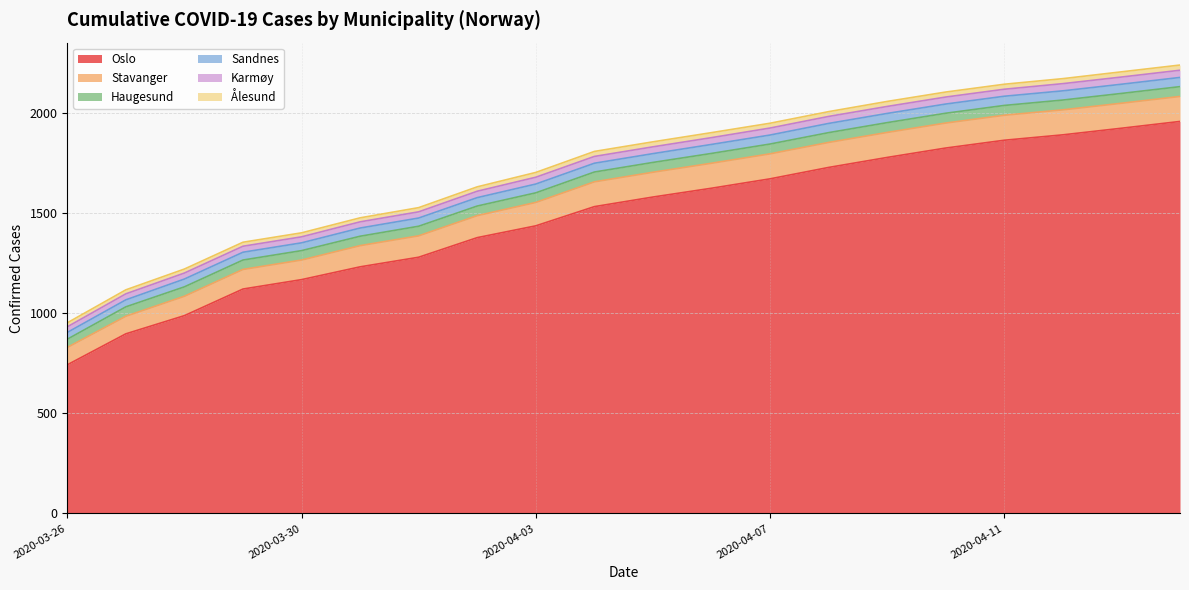

True or false: Karmøy and Haugesund cross at least once.

False